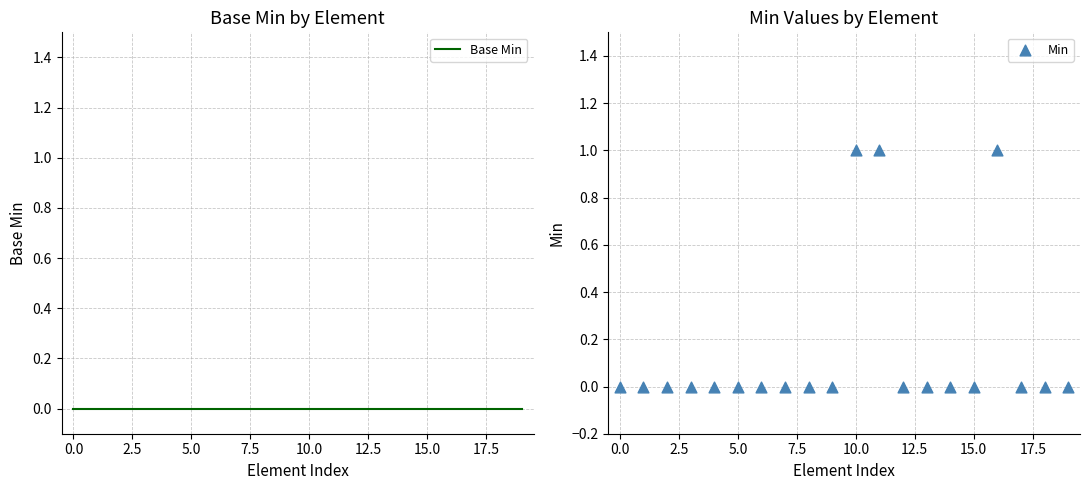

What are all the series names shown in the legend?

Base Min, Min